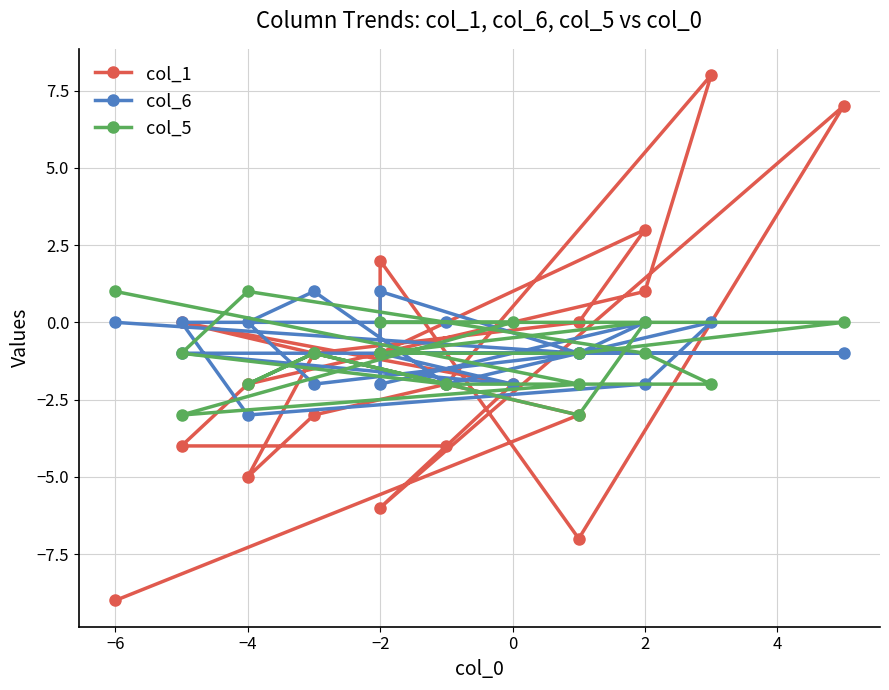

Rank the series by their maximum value, from lowest to highest.

col_6, col_5, col_1